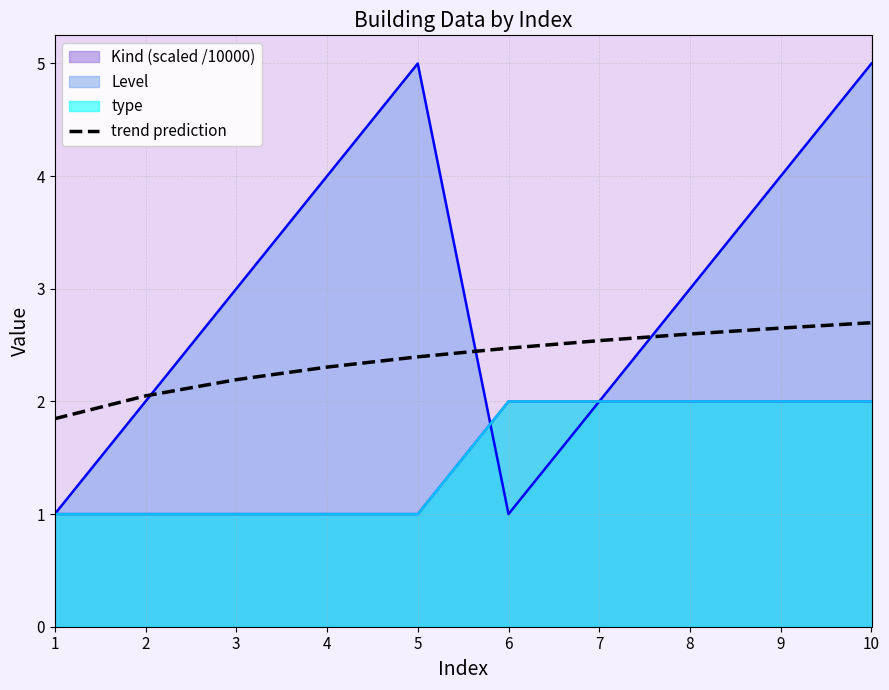

The chart shows a value of 2.7 at 10. True or false?

True